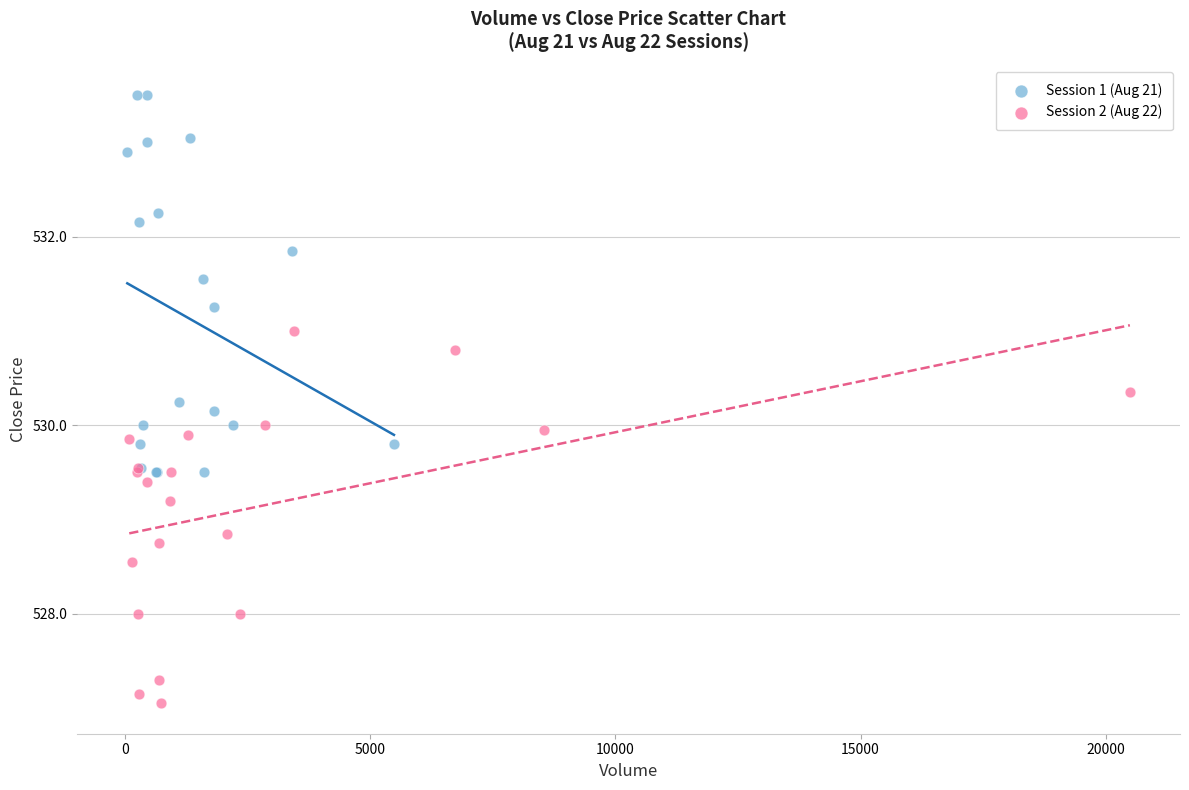

Which series reaches the maximum Y coordinate?

Session 1 (Aug 21)